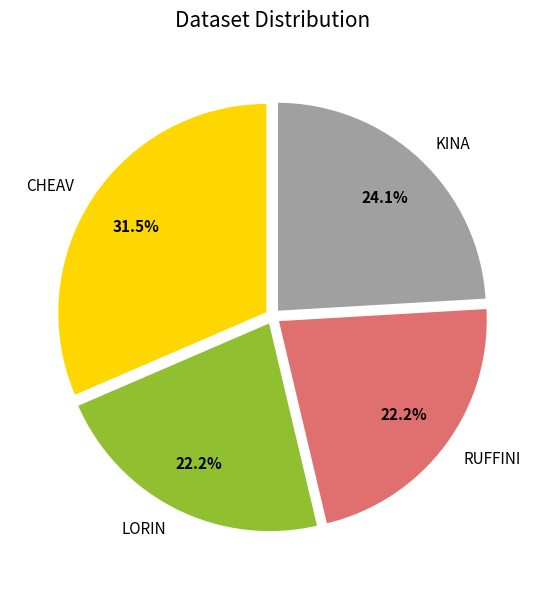

Count the number of slices in the pie.

4